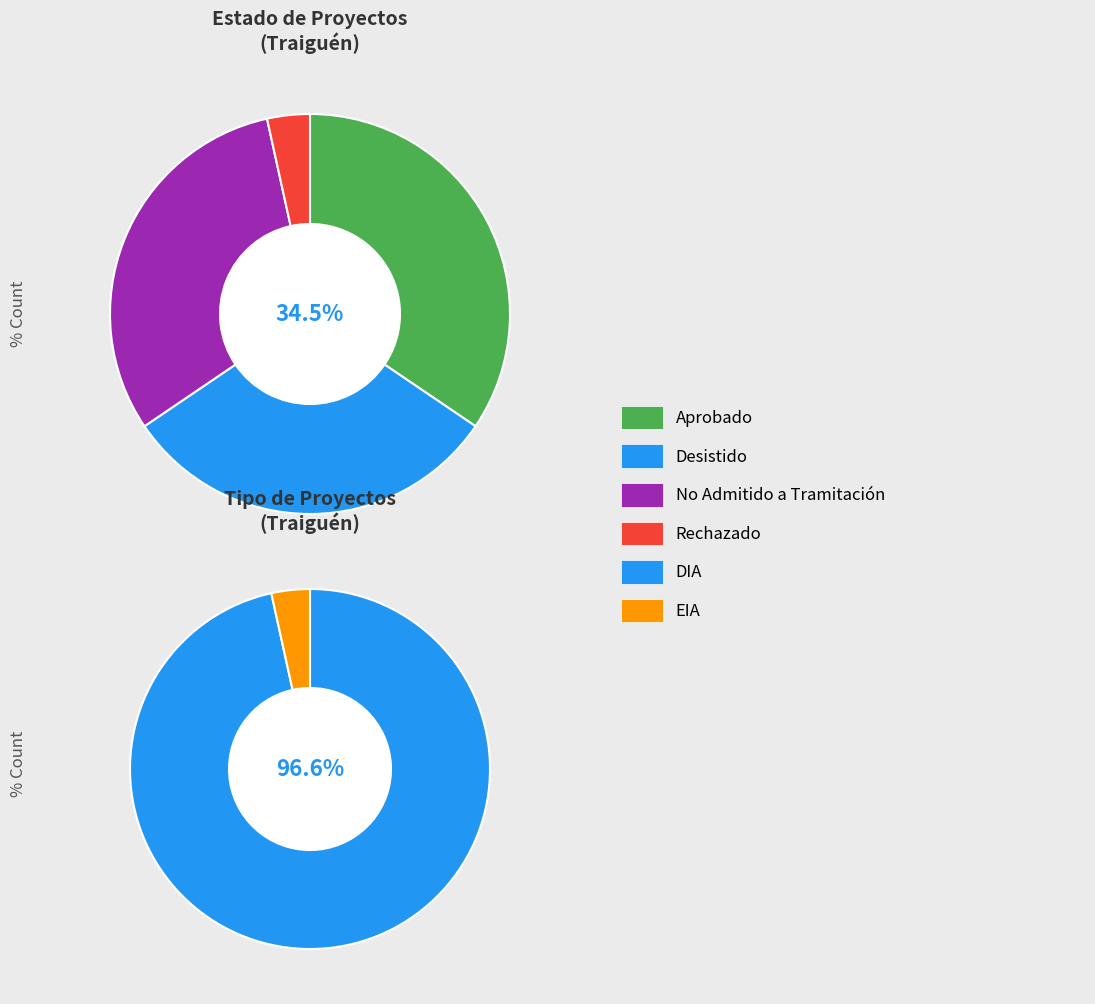

What is the change in value from No Admitido a Tramitación to Rechazado?

-8